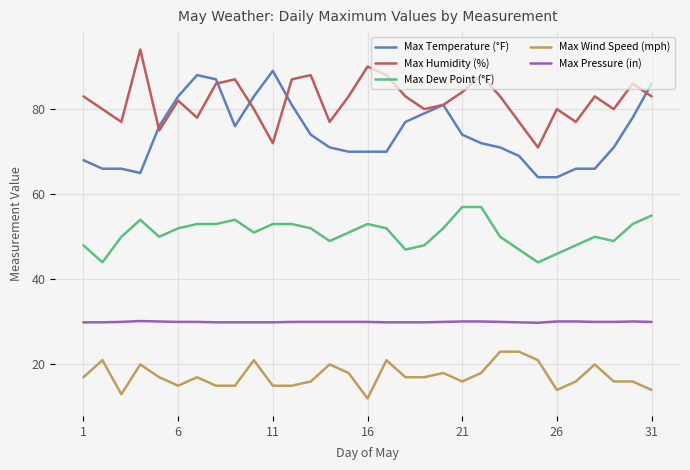

True or false: Max Dew Point (°F) has more than 0 points higher than both neighbors.

True